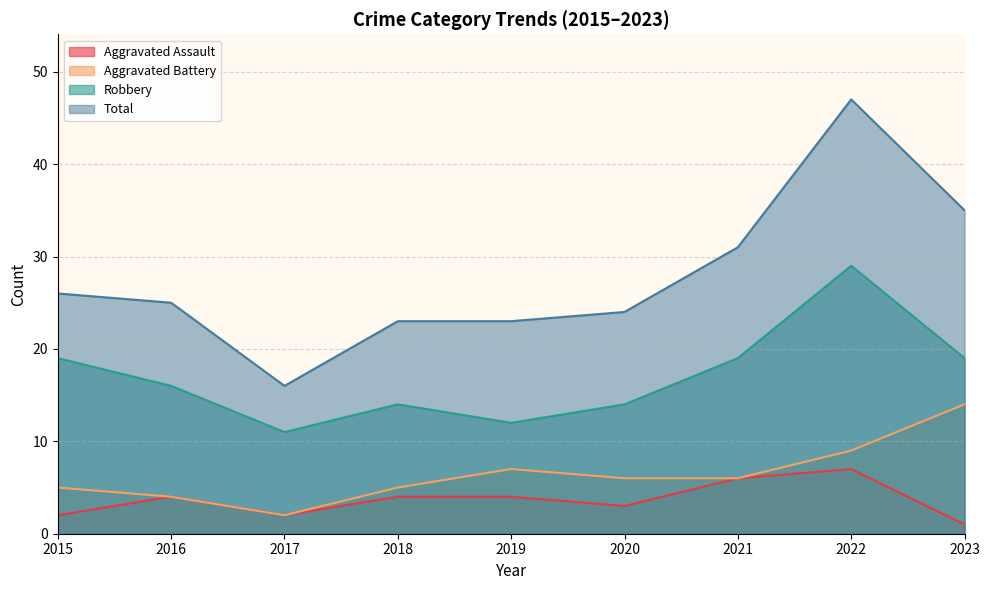

True or false: Total and Robbery cross at least once.

False